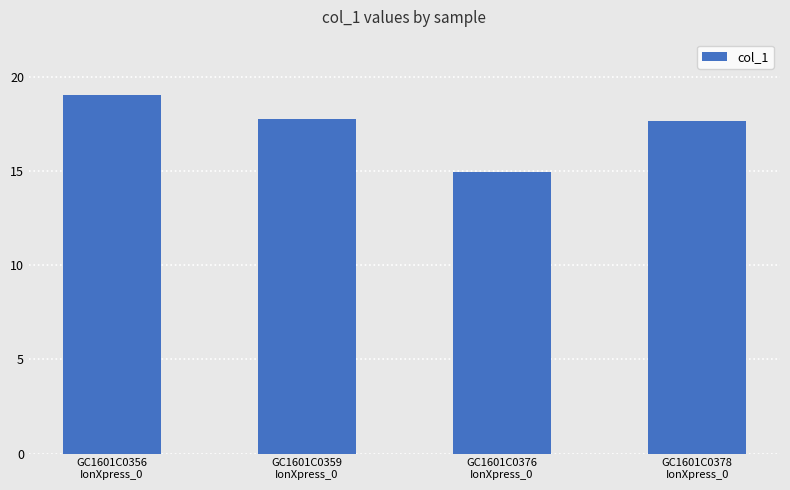

What is the sum of all values?

69.5